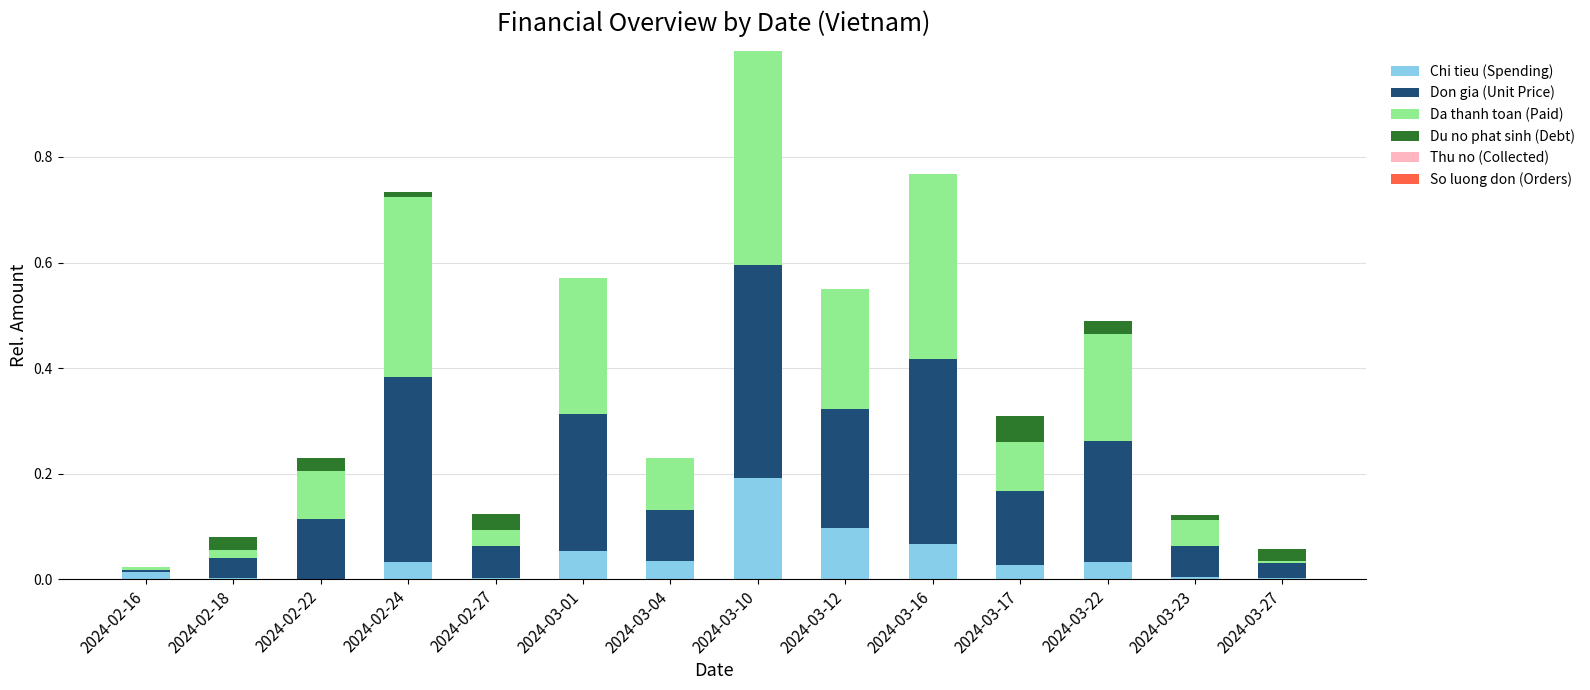

Are the bars grouped side by side (vs. stacked)?

No